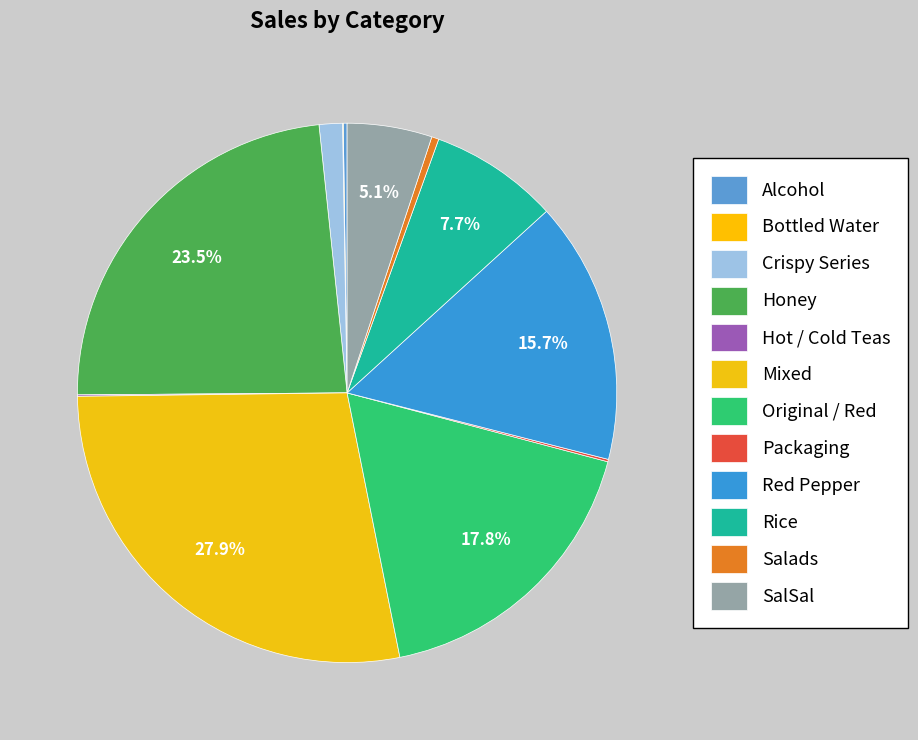

The Crispy Series slice represents 1% of the pie. True or false?

True